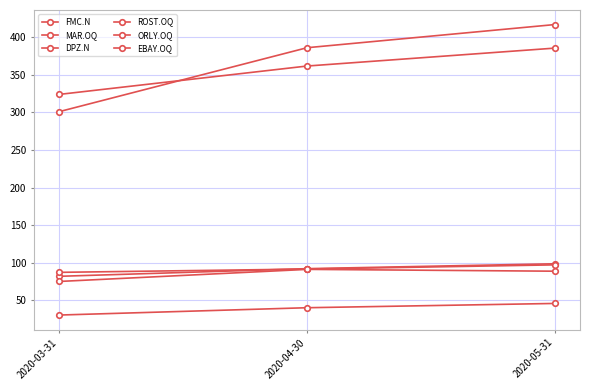

What is the sum of the EBAY.OQ values at 2020-03-31 and 2020-04-30?

69.9